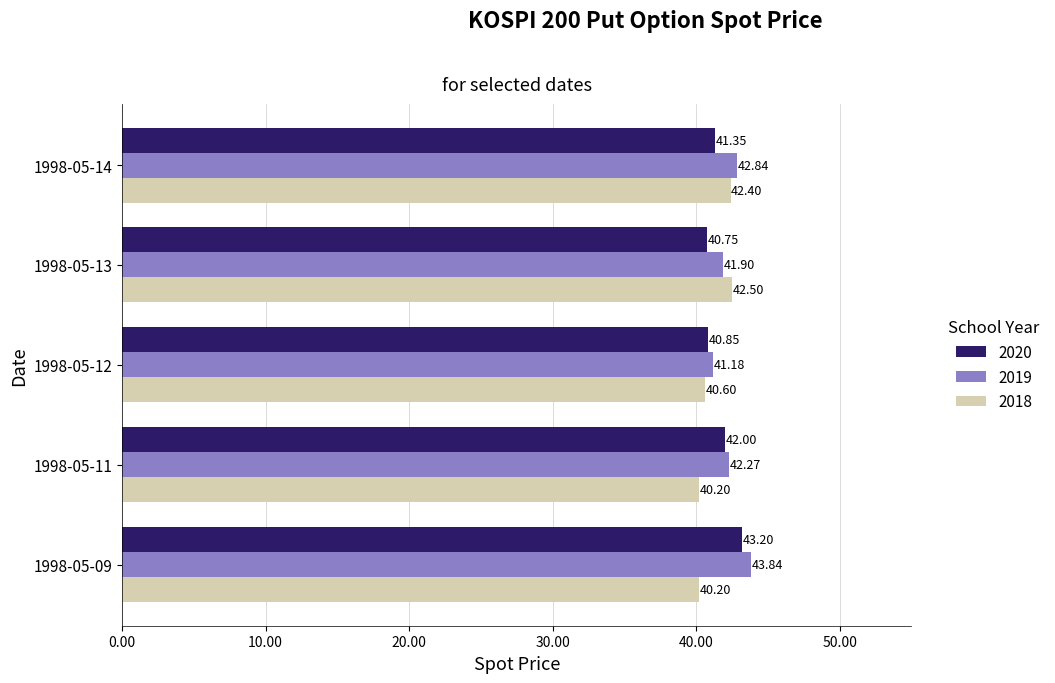

What is the sum of all 2019 values?

212.0